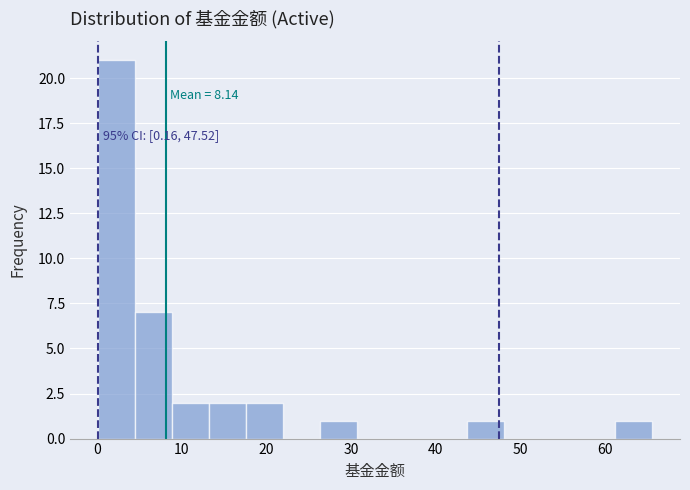

Over which range of the x-axis is the bar tallest?

0 to 4